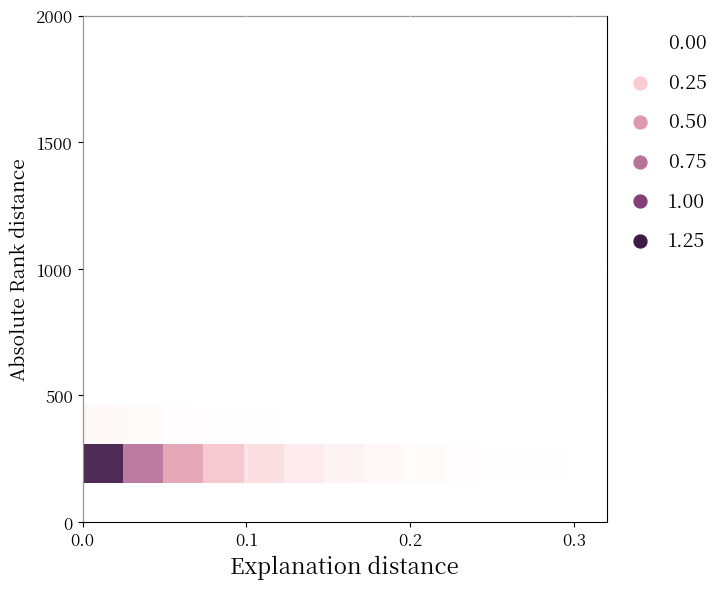

At how many categories does at least one series exceed 0?

13